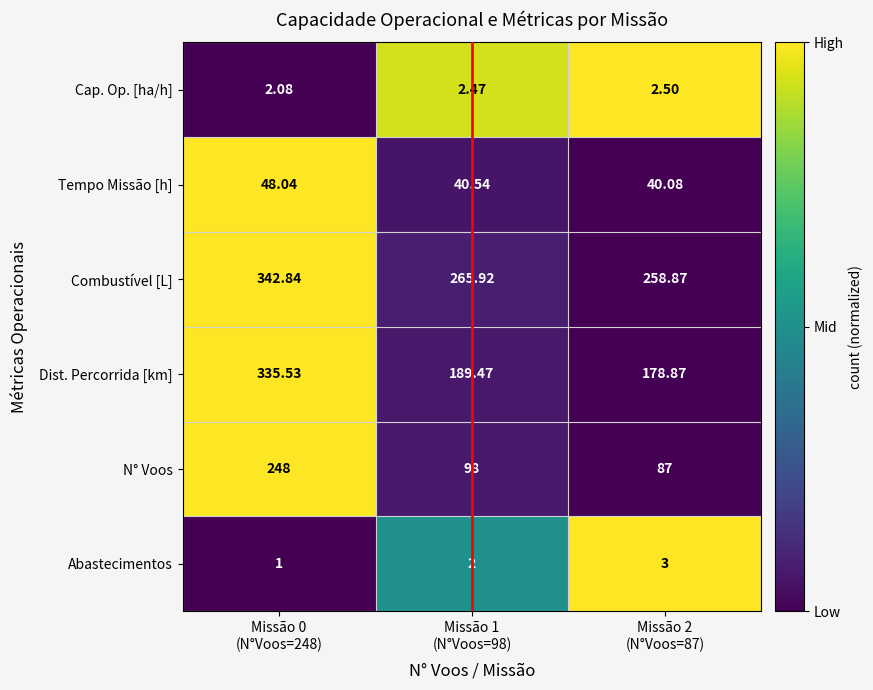

Rank the series by their maximum value, from highest to lowest.

Combustível [L], Dist. Percorrida [km], N° Voos, Tempo Missão [h], Abastecimentos, Cap. Op. [ha/h]